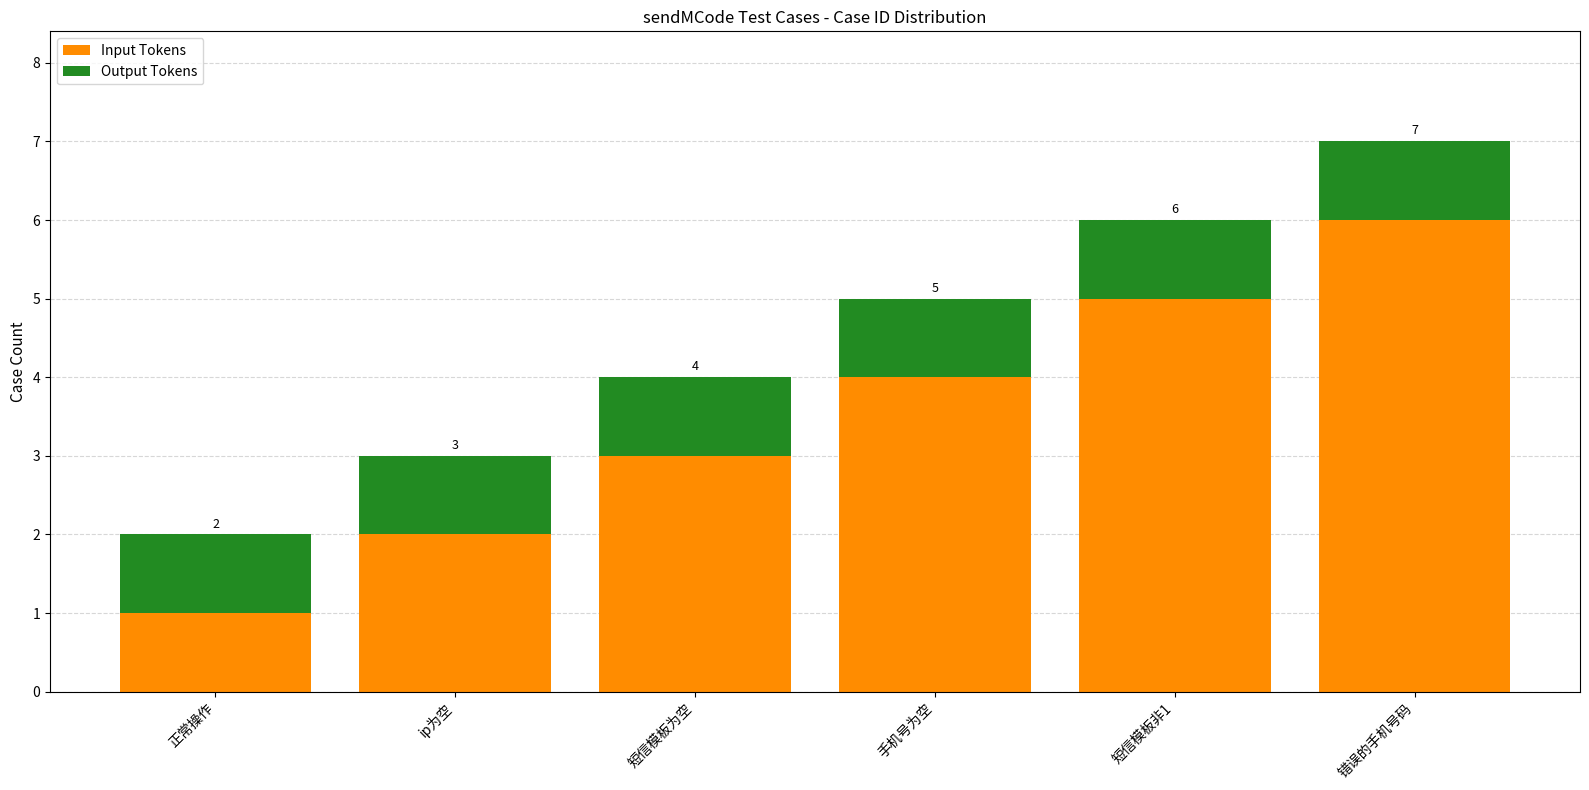

True or false: Input Tokens has a value of 4 at 手机号为空.

True